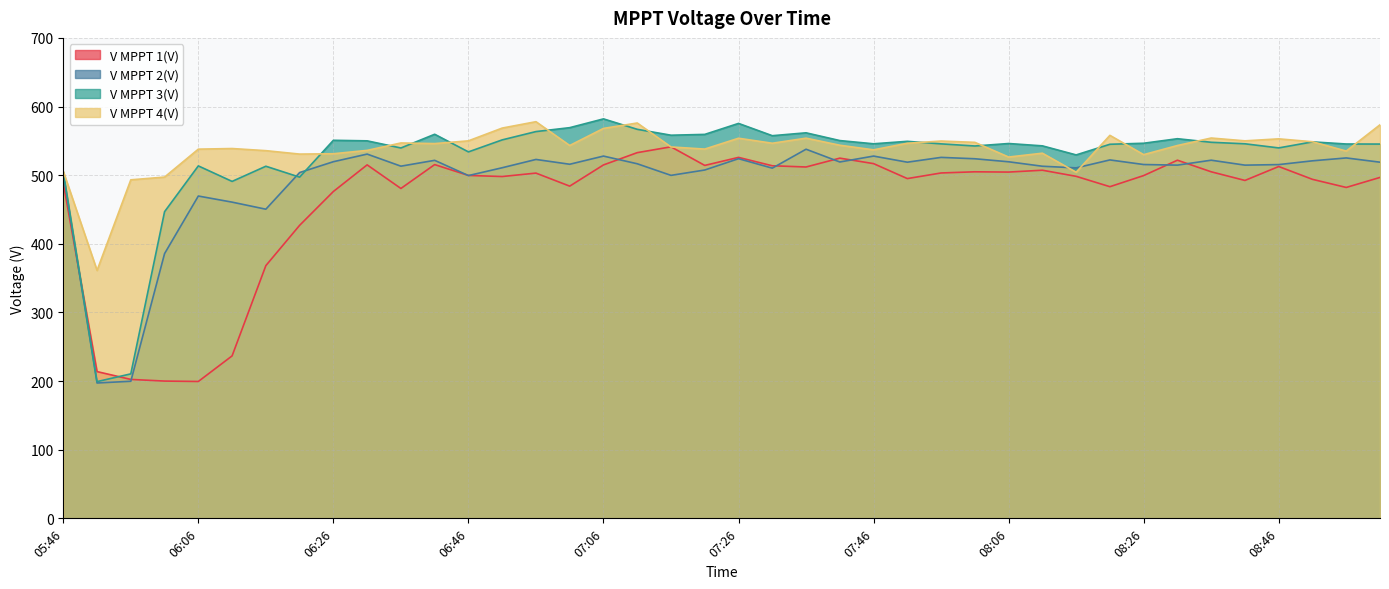

What position from the right is 08:06?

12